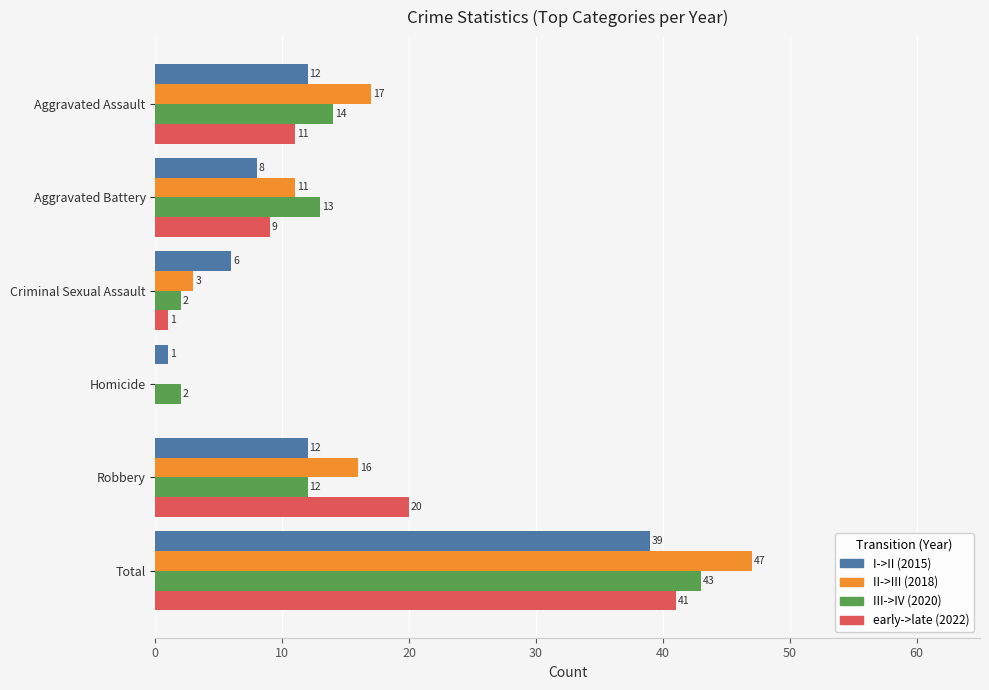

Which category has the highest value across all series?

Total